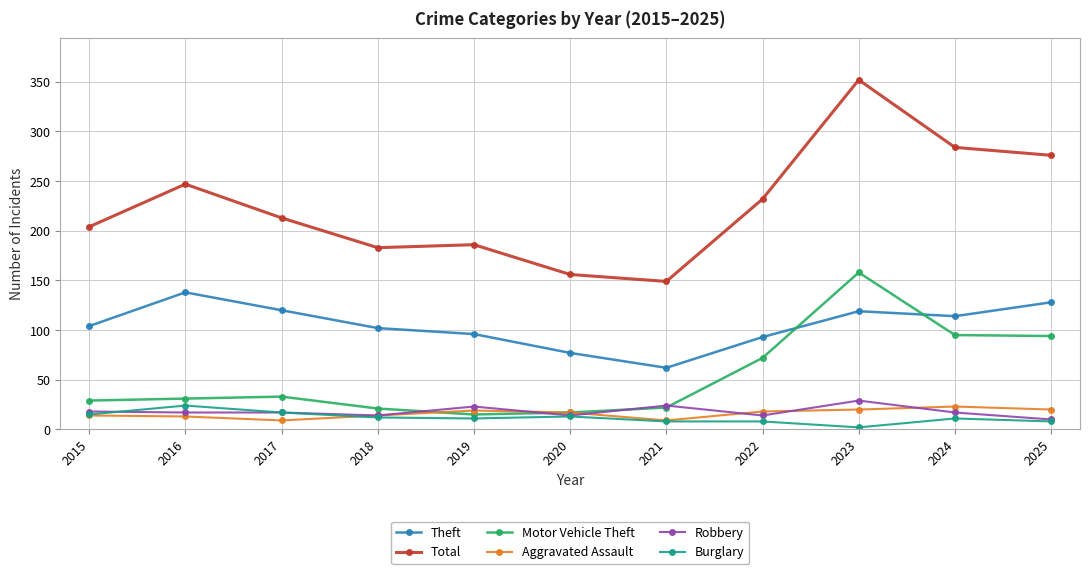

True or false: Robbery and Theft cross at least once.

False